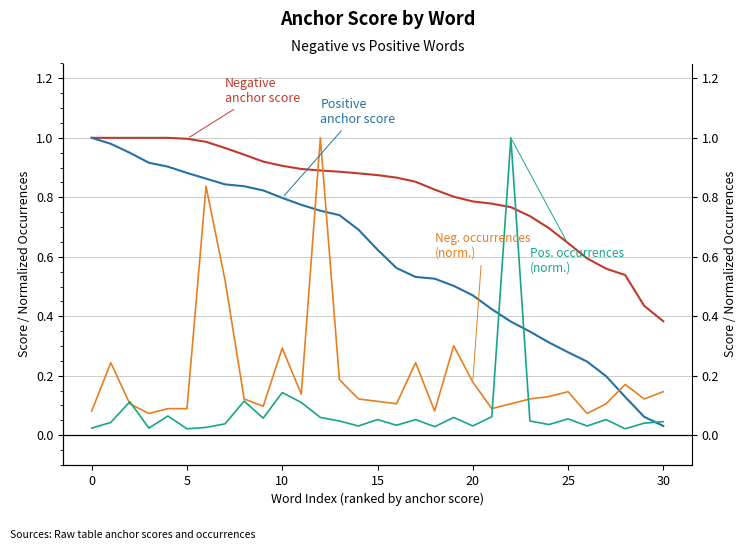

What is the label of the 17th point from the left?

16